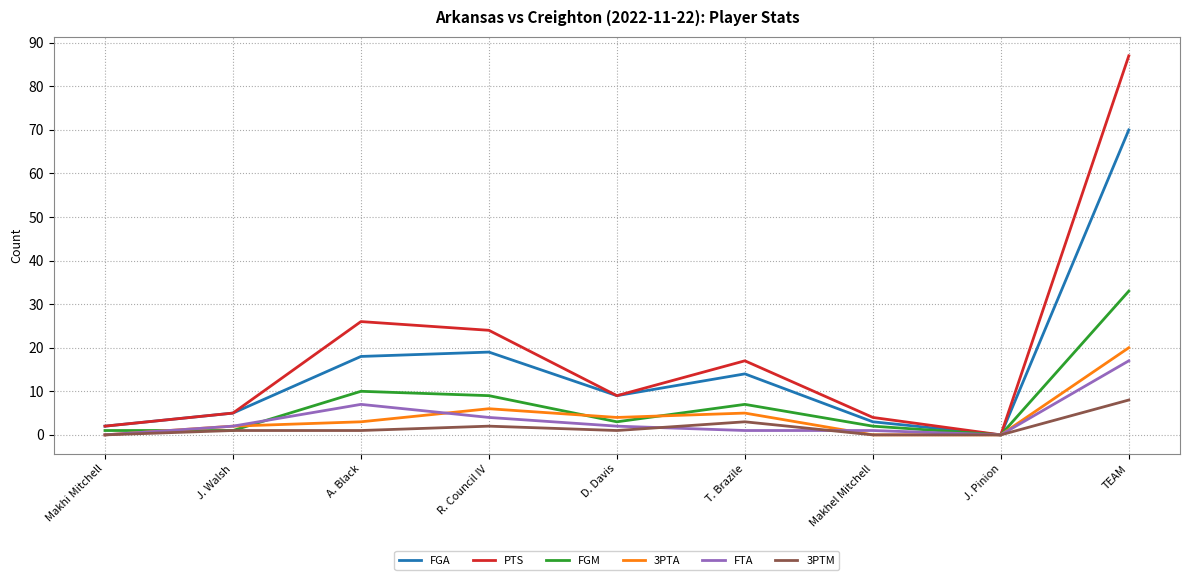

Reading left to right, what are all the values shown in this chart?

FGA: Makhi Mitchell=2	J. Walsh=5	A. Black=18	R. Council IV=19	D. Davis=9	T. Brazile=14	Makhel Mitchell=3	J. Pinion=0	TEAM=70
PTS: Makhi Mitchell=2	J. Walsh=5	A. Black=26	R. Council IV=24	D. Davis=9	T. Brazile=17	Makhel Mitchell=4	J. Pinion=0	TEAM=87
FGM: Makhi Mitchell=1	J. Walsh=1	A. Black=10	R. Council IV=9	D. Davis=3	T. Brazile=7	Makhel Mitchell=2	J. Pinion=0	TEAM=33
3PTA: Makhi Mitchell=0	J. Walsh=2	A. Black=3	R. Council IV=6	D. Davis=4	T. Brazile=5	Makhel Mitchell=0	J. Pinion=0	TEAM=20
FTA: Makhi Mitchell=0	J. Walsh=2	A. Black=7	R. Council IV=4	D. Davis=2	T. Brazile=1	Makhel Mitchell=1	J. Pinion=0	TEAM=17
3PTM: Makhi Mitchell=0	J. Walsh=1	A. Black=1	R. Council IV=2	D. Davis=1	T. Brazile=3	Makhel Mitchell=0	J. Pinion=0	TEAM=8